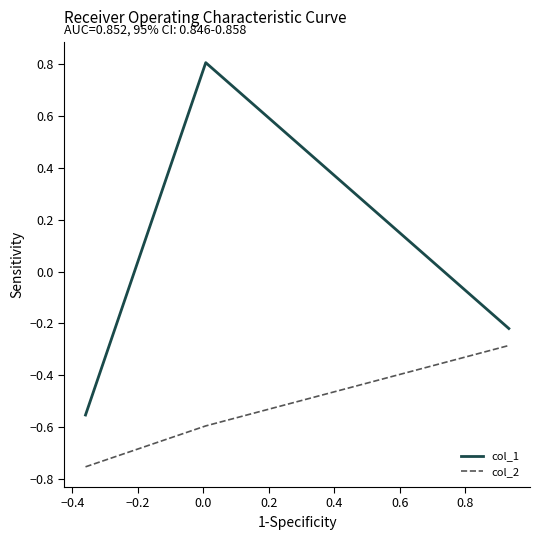

Does the chart have visible grid lines?

No